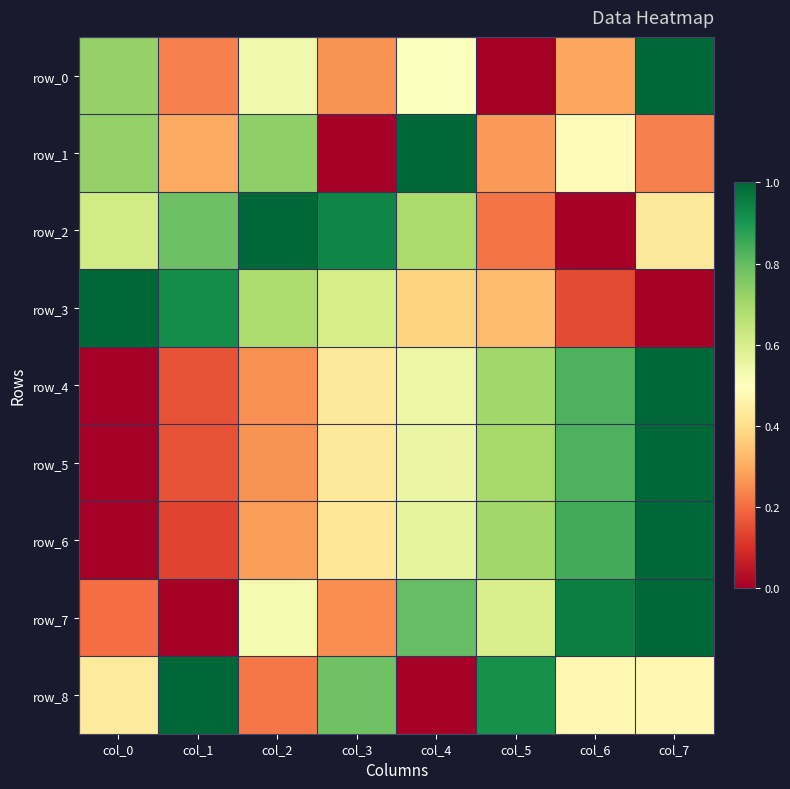

Count the number of categories in the chart.

8